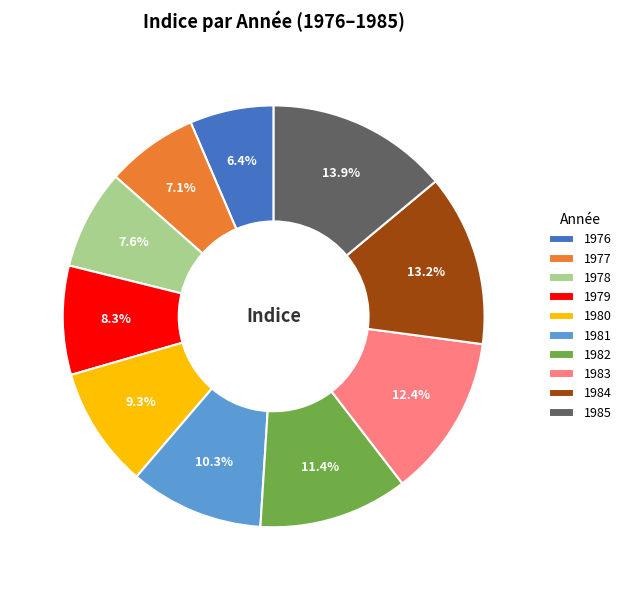

Which slice is the smallest?

1976